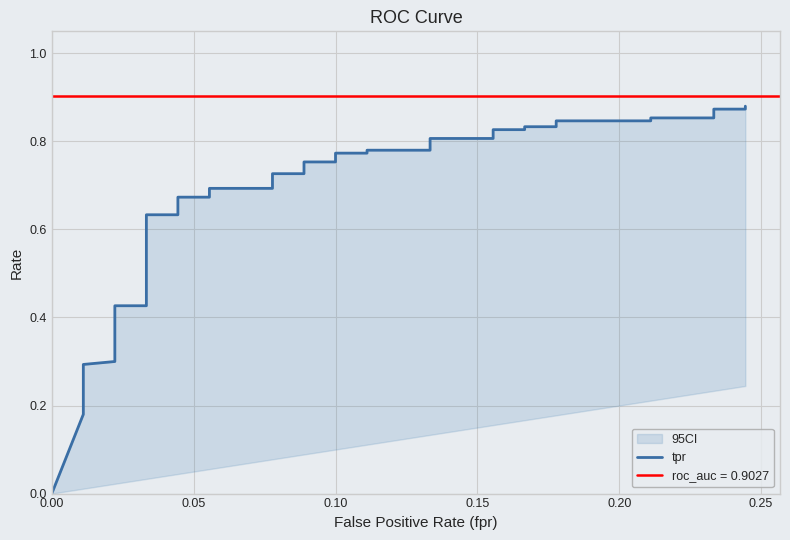

What is the greatest value displayed?

0.9